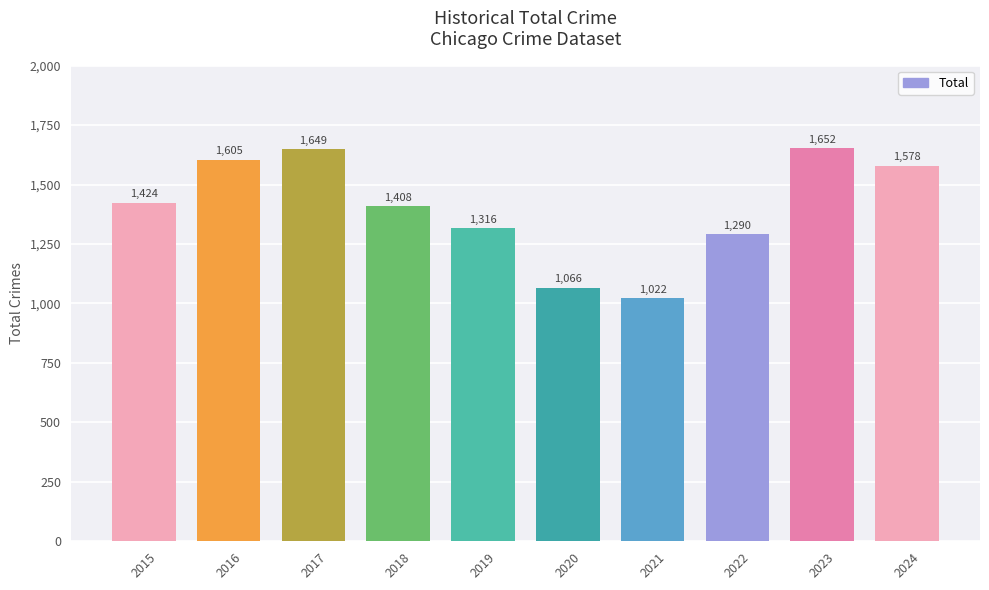

What is the value of the 6th bar from the left?

1066